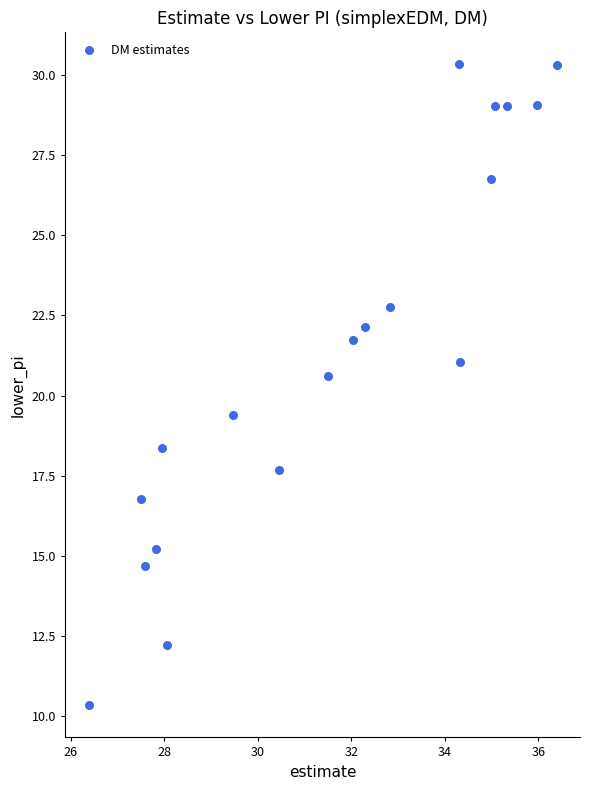

What is the range of Y values (max minus min)?

20.0